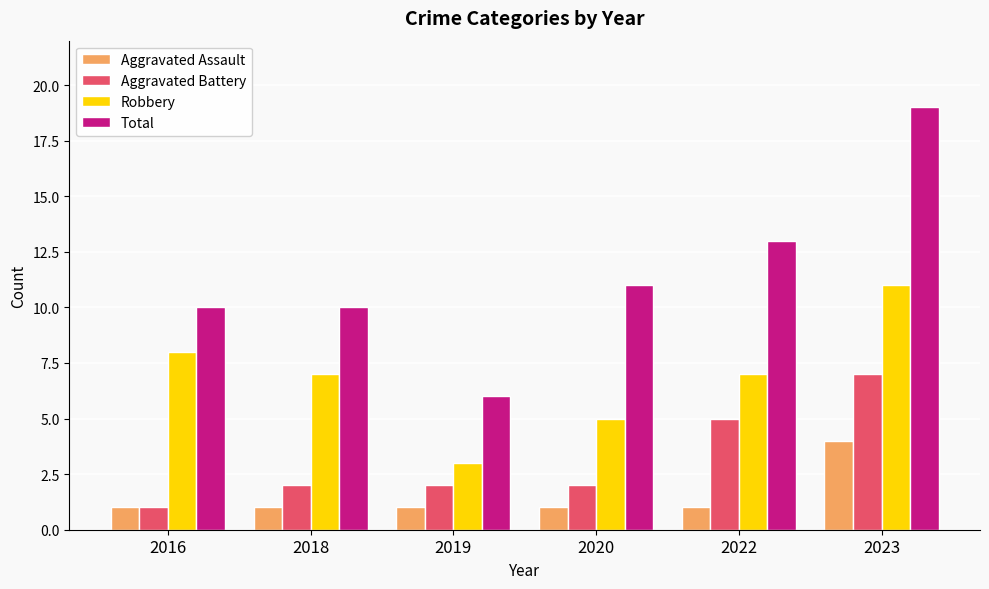

Is the value of Robbery at 2019 greater than the value of Total at 2022?

No